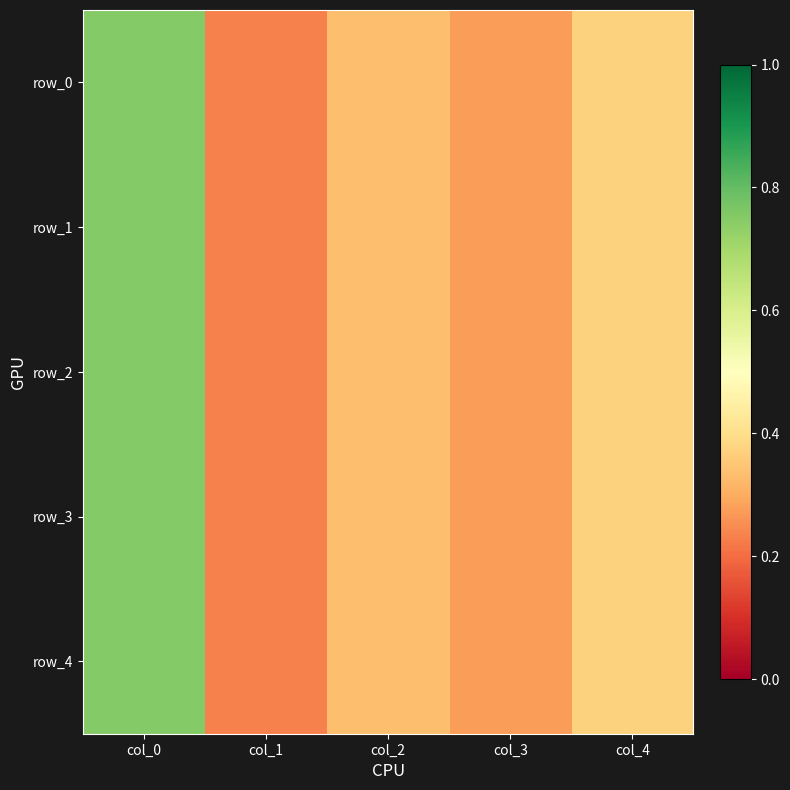

What is the difference between the row_1 values at col_2 and col_3?

0.1